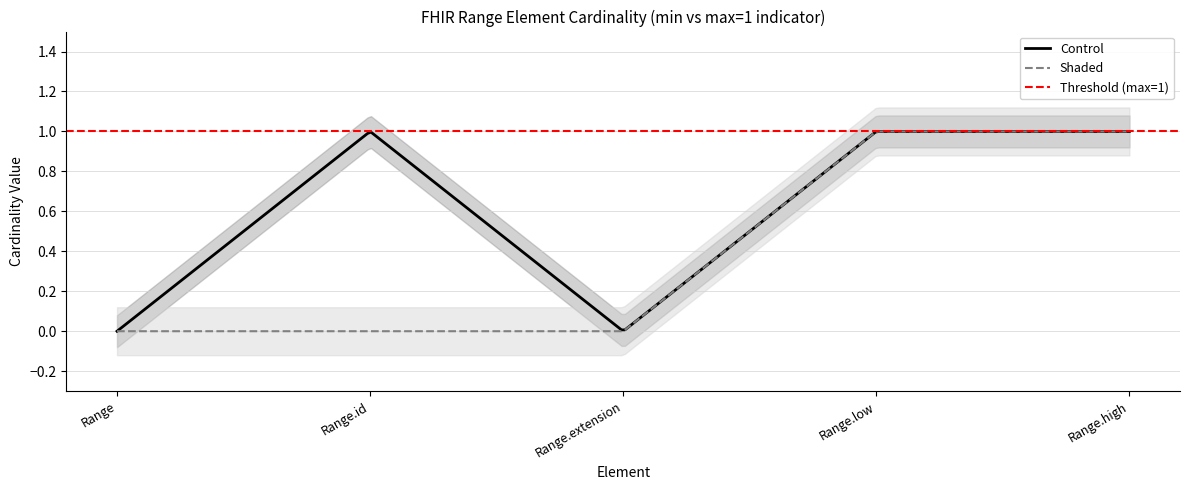

Which series has the largest range (max minus min)?

Control